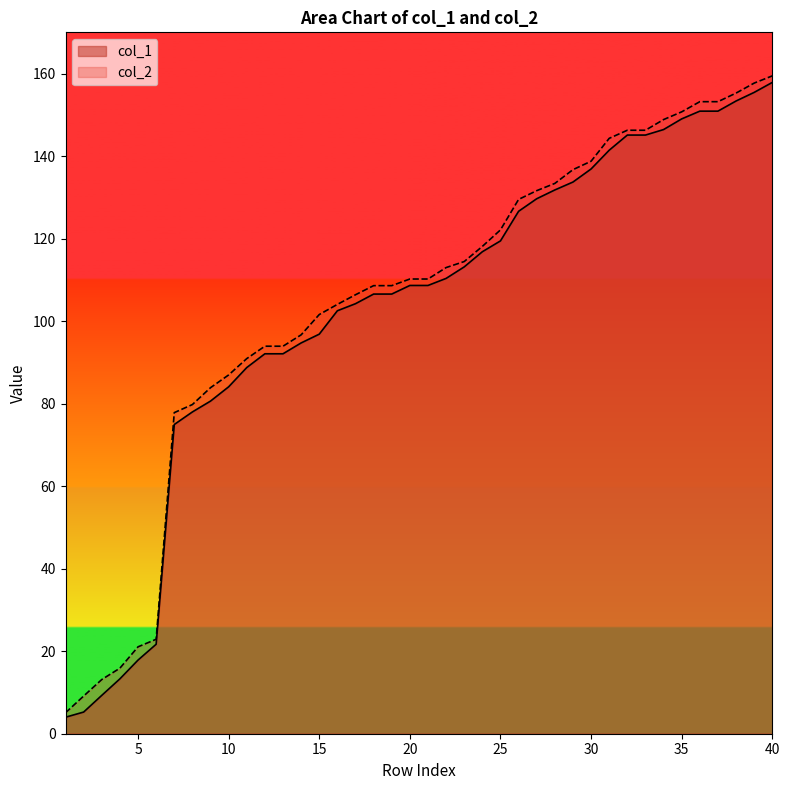

What is the highest value of the col_2 series?

159.4